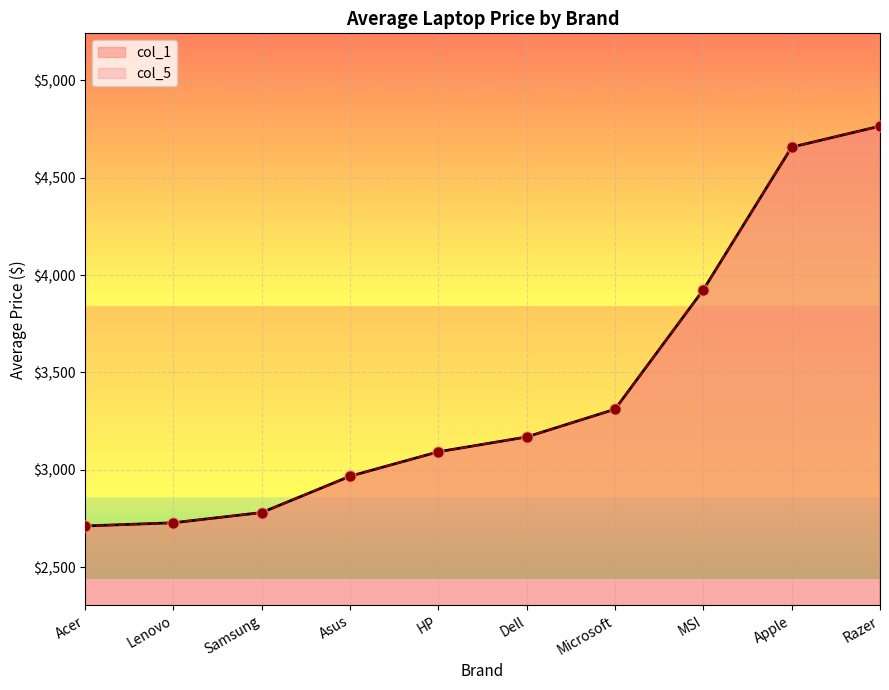

Which series contains the lowest Y value?

col_1